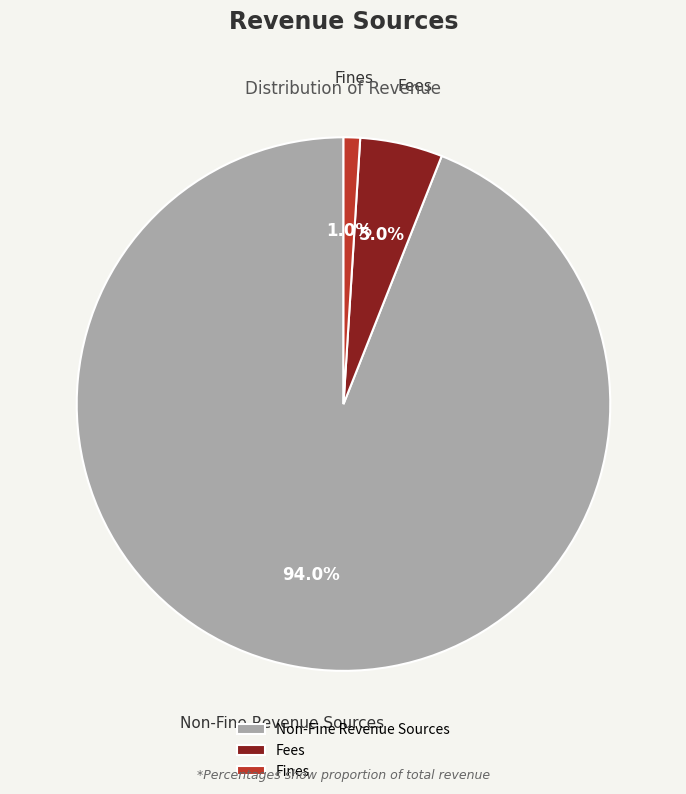

Is there any slice that represents more than half of the pie?

Yes